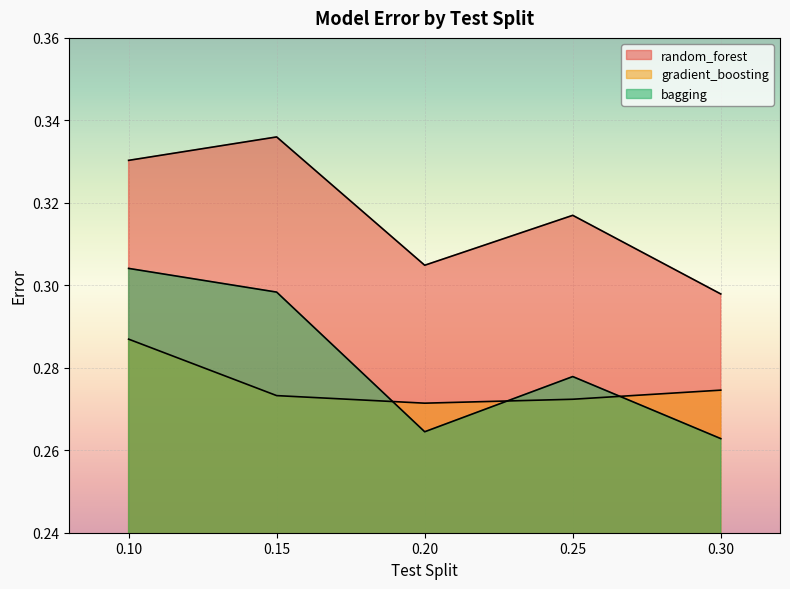

What is the label of the 3rd point from the right?

0.2